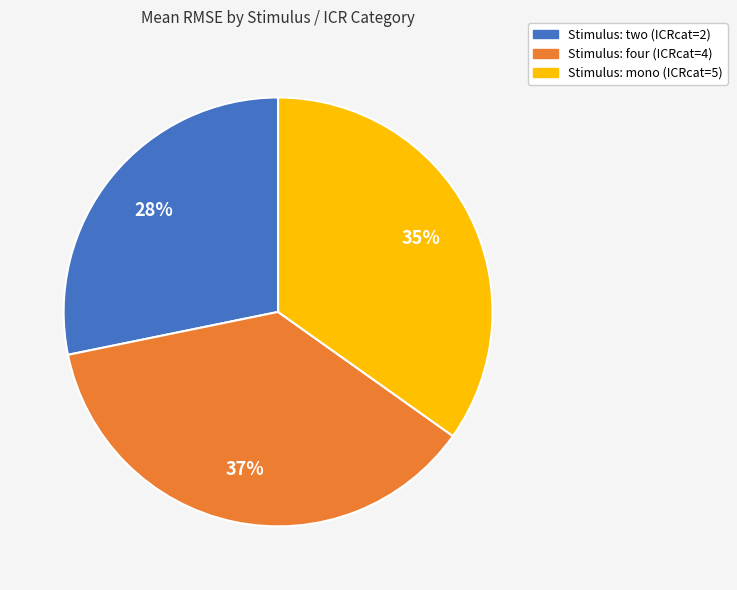

Do Stimulus: four (ICRcat=4) and Stimulus: mono (ICRcat=5) together represent more than half of the pie?

Yes